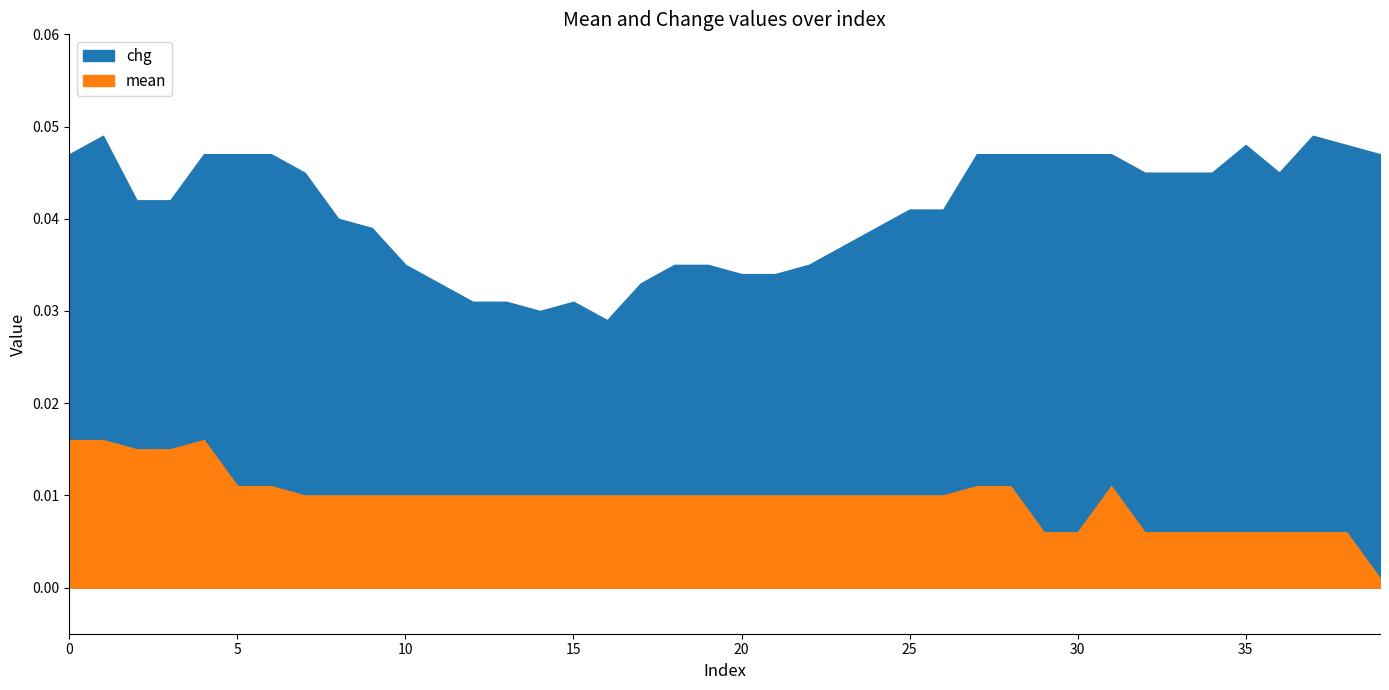

What is the total value across all series at 35?

0.1